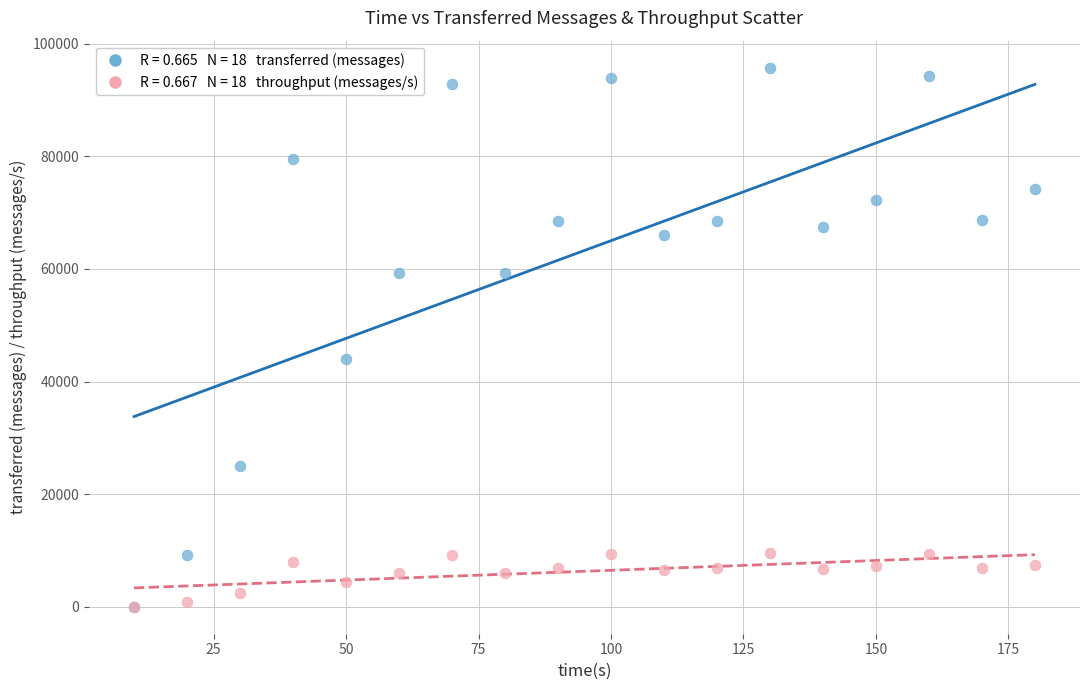

Across all series, what Y value is closest to 47880?

44080